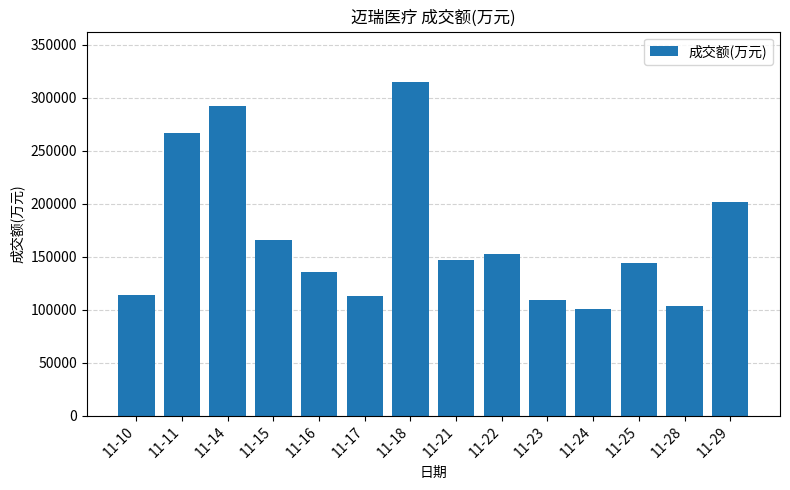

Which has a higher value, 11-15 or 11-23?

11-15